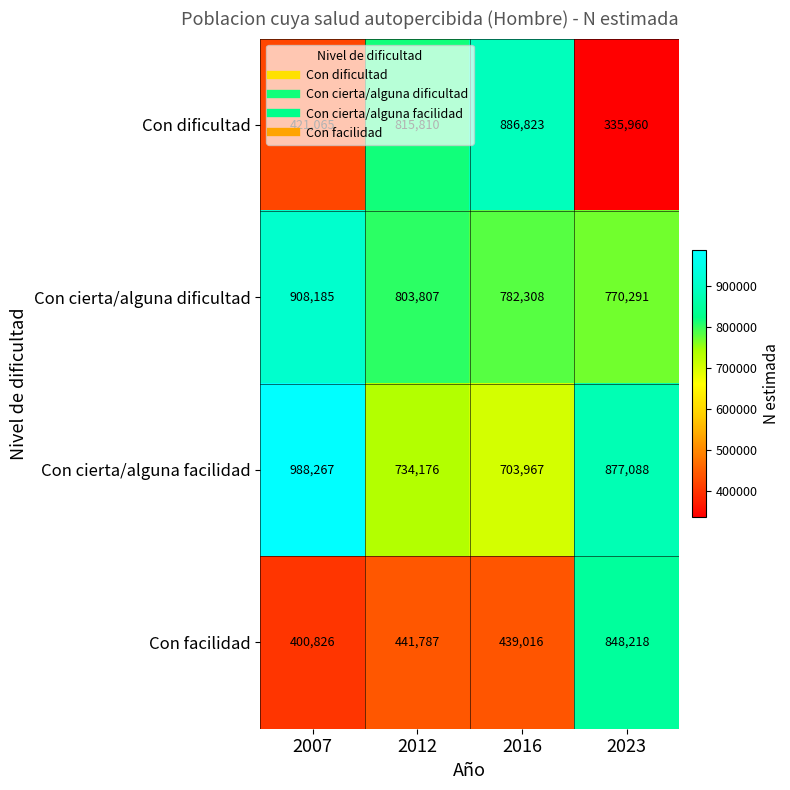

Between 2007 and 2012, which series saw the biggest shift?

Con dificultad